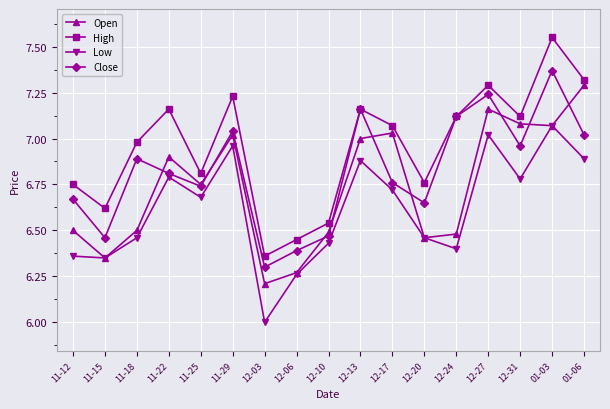

At which category is the sum across all series the highest?

01-03